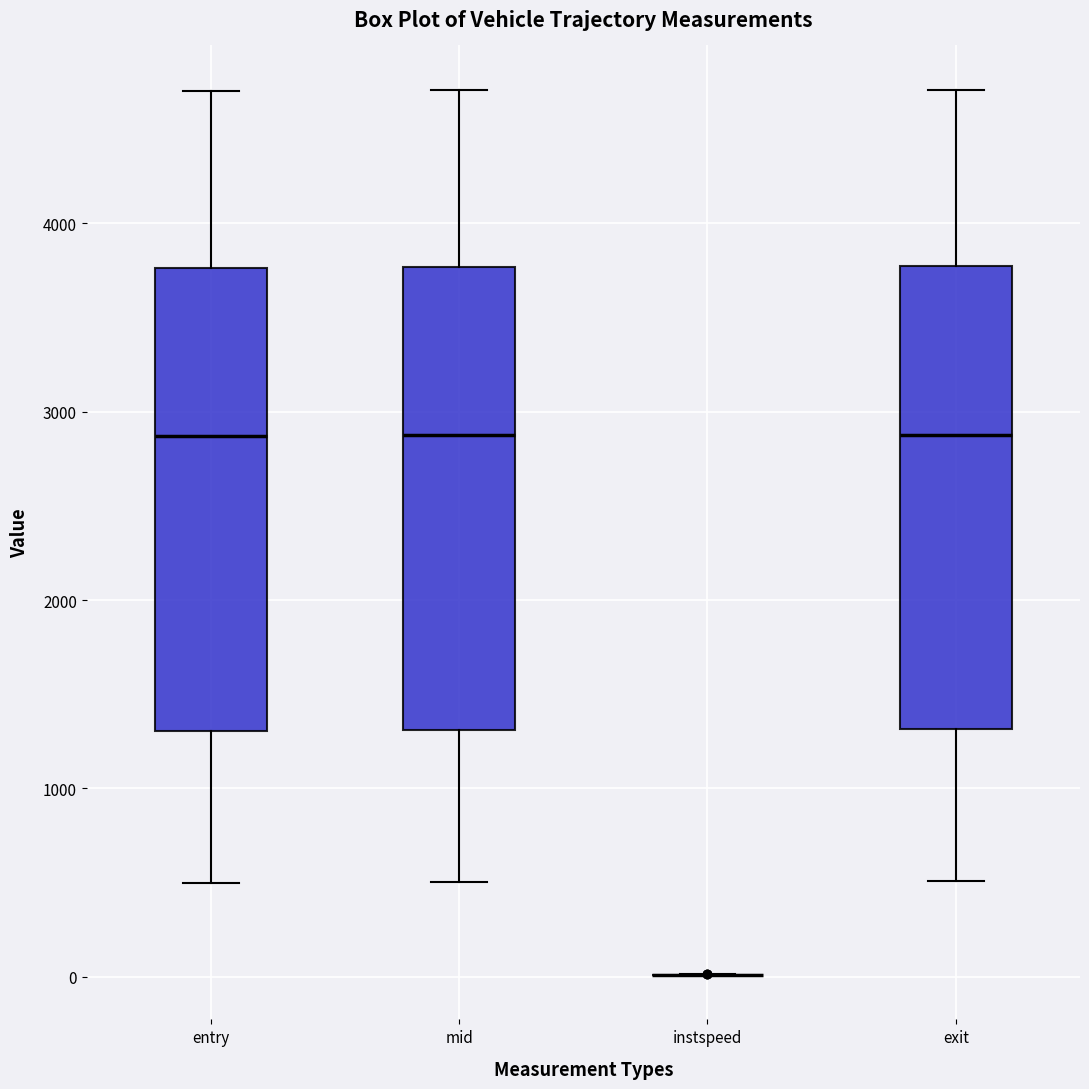

Where is the upper edge of the box for entry on the y-axis? The values are not printed on the chart, so give them approximately, as read against the axis.

3800